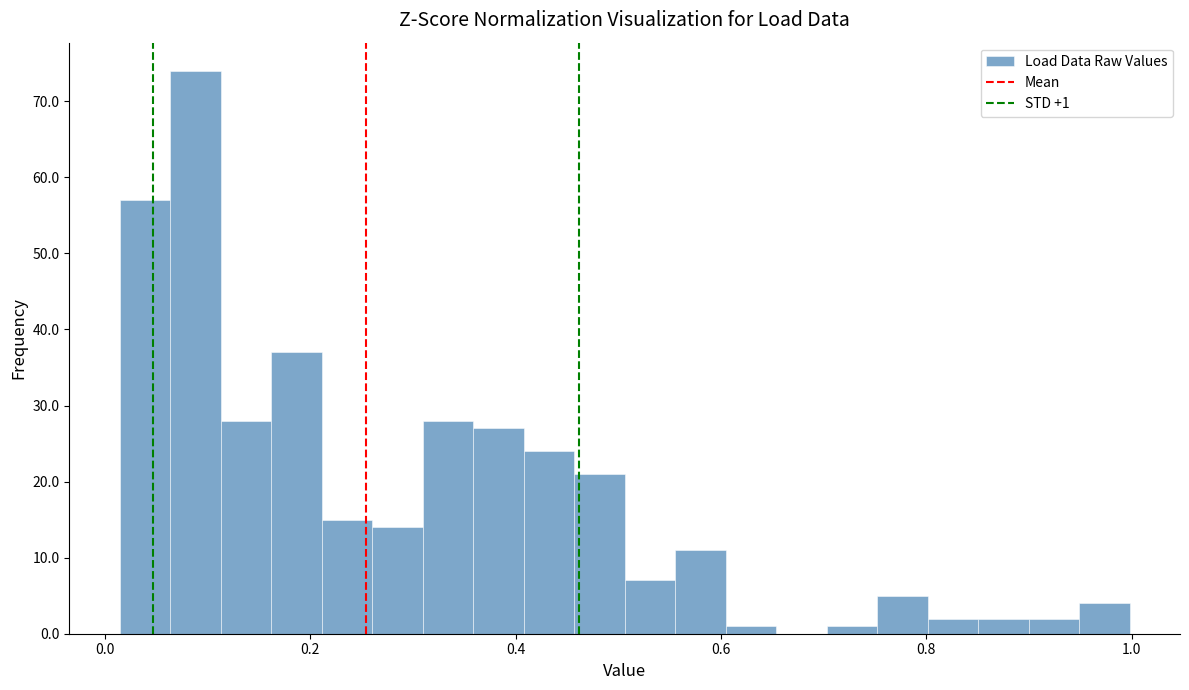

Read against the x-axis, roughly where is the centre of the tallest bar?

0.08